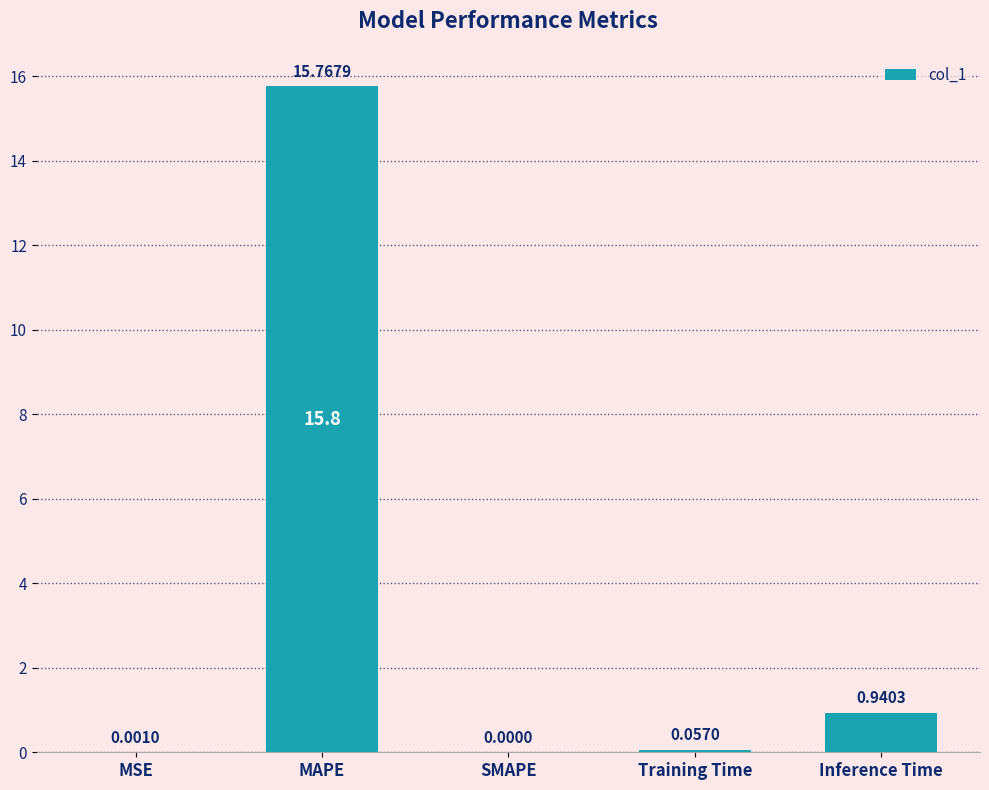

What is the sum of all values?

16.8